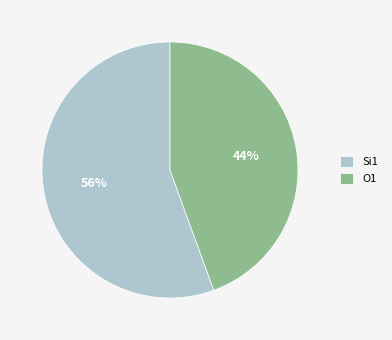

To the nearest percent, what is the combined percentage of Si1 and O1?

100%